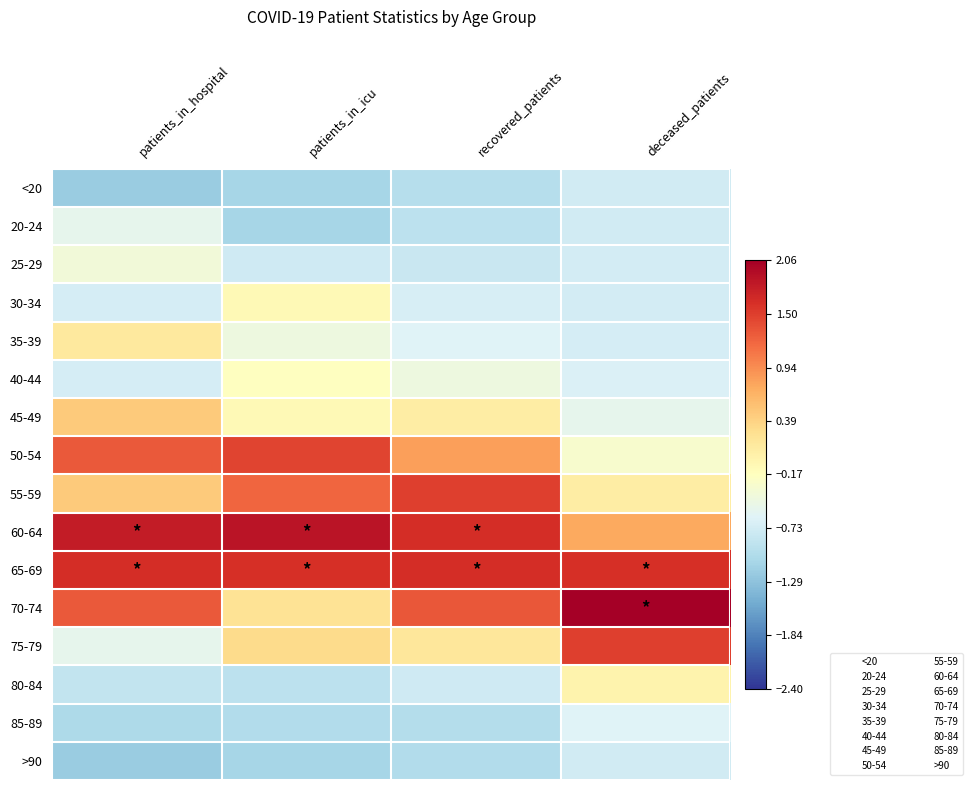

At which category does the chart reach its peak across all series?

deceased_patients